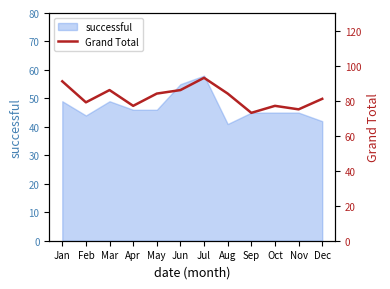

Rank the categories by value from lowest to highest.

Sep, Nov, Apr, Oct, Feb, Dec, May, Aug, Mar, Jun, Jan, Jul